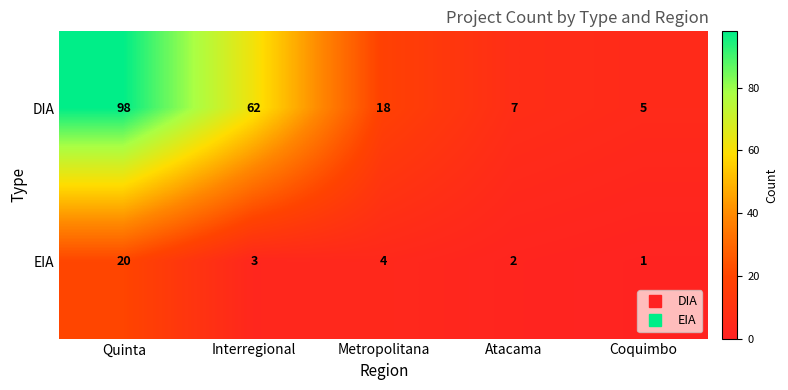

What is the difference between the DIA values at Metropolitana and Atacama?

11